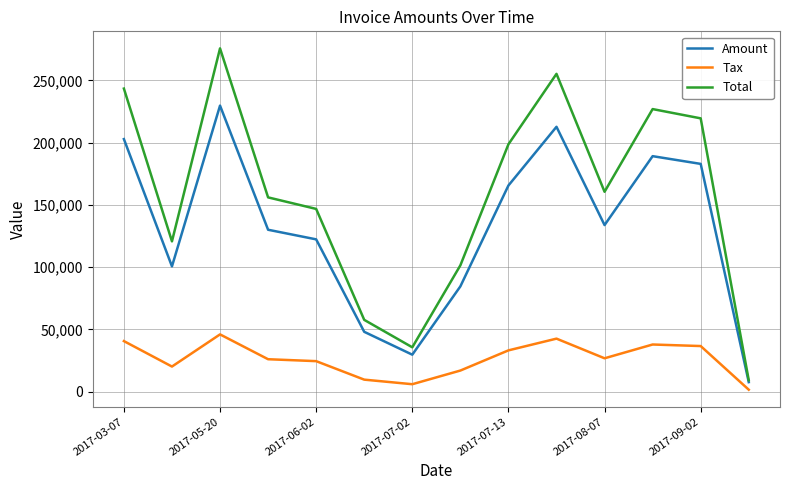

Rank the series by their maximum value, from highest to lowest.

Total, Amount, Tax